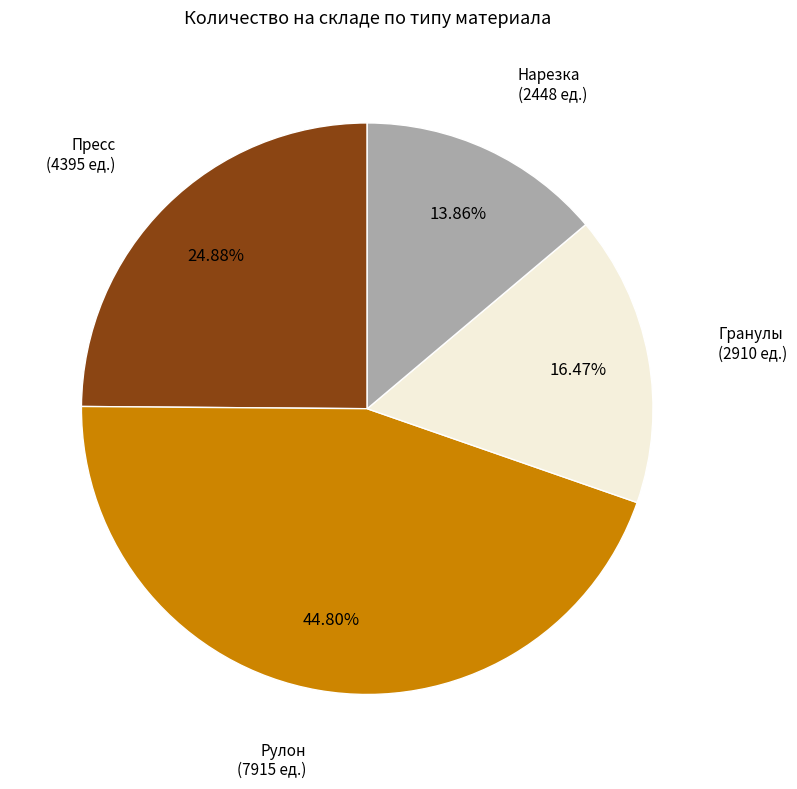

Is there any slice that represents more than half of the pie?

No